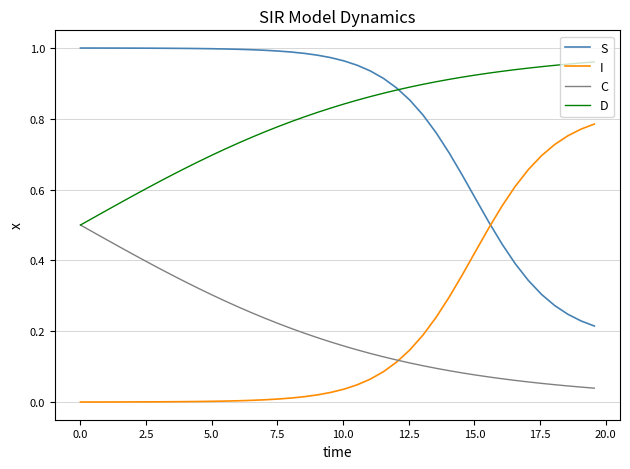

True or false: S and I intersect in this chart.

True